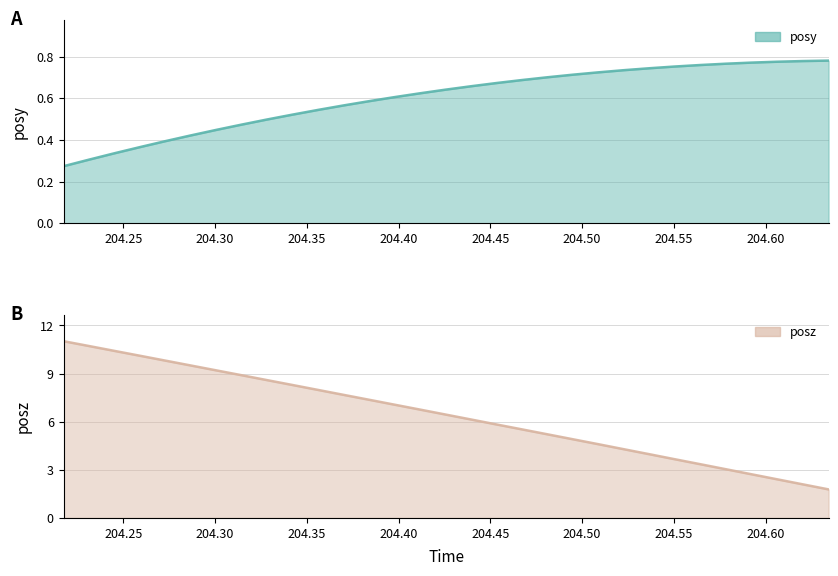

True or false: posz and posy intersect in this chart.

False